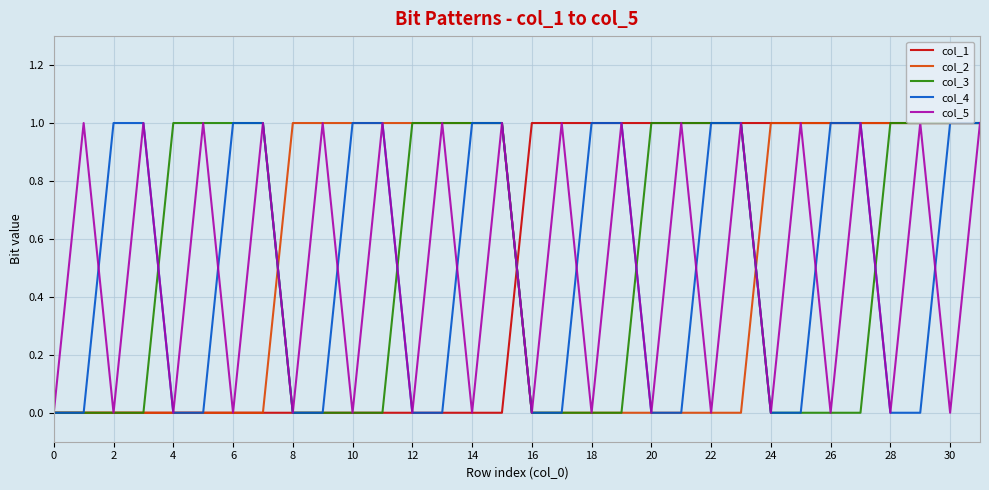

What are all the series names shown in the legend?

col_1, col_2, col_3, col_4, col_5